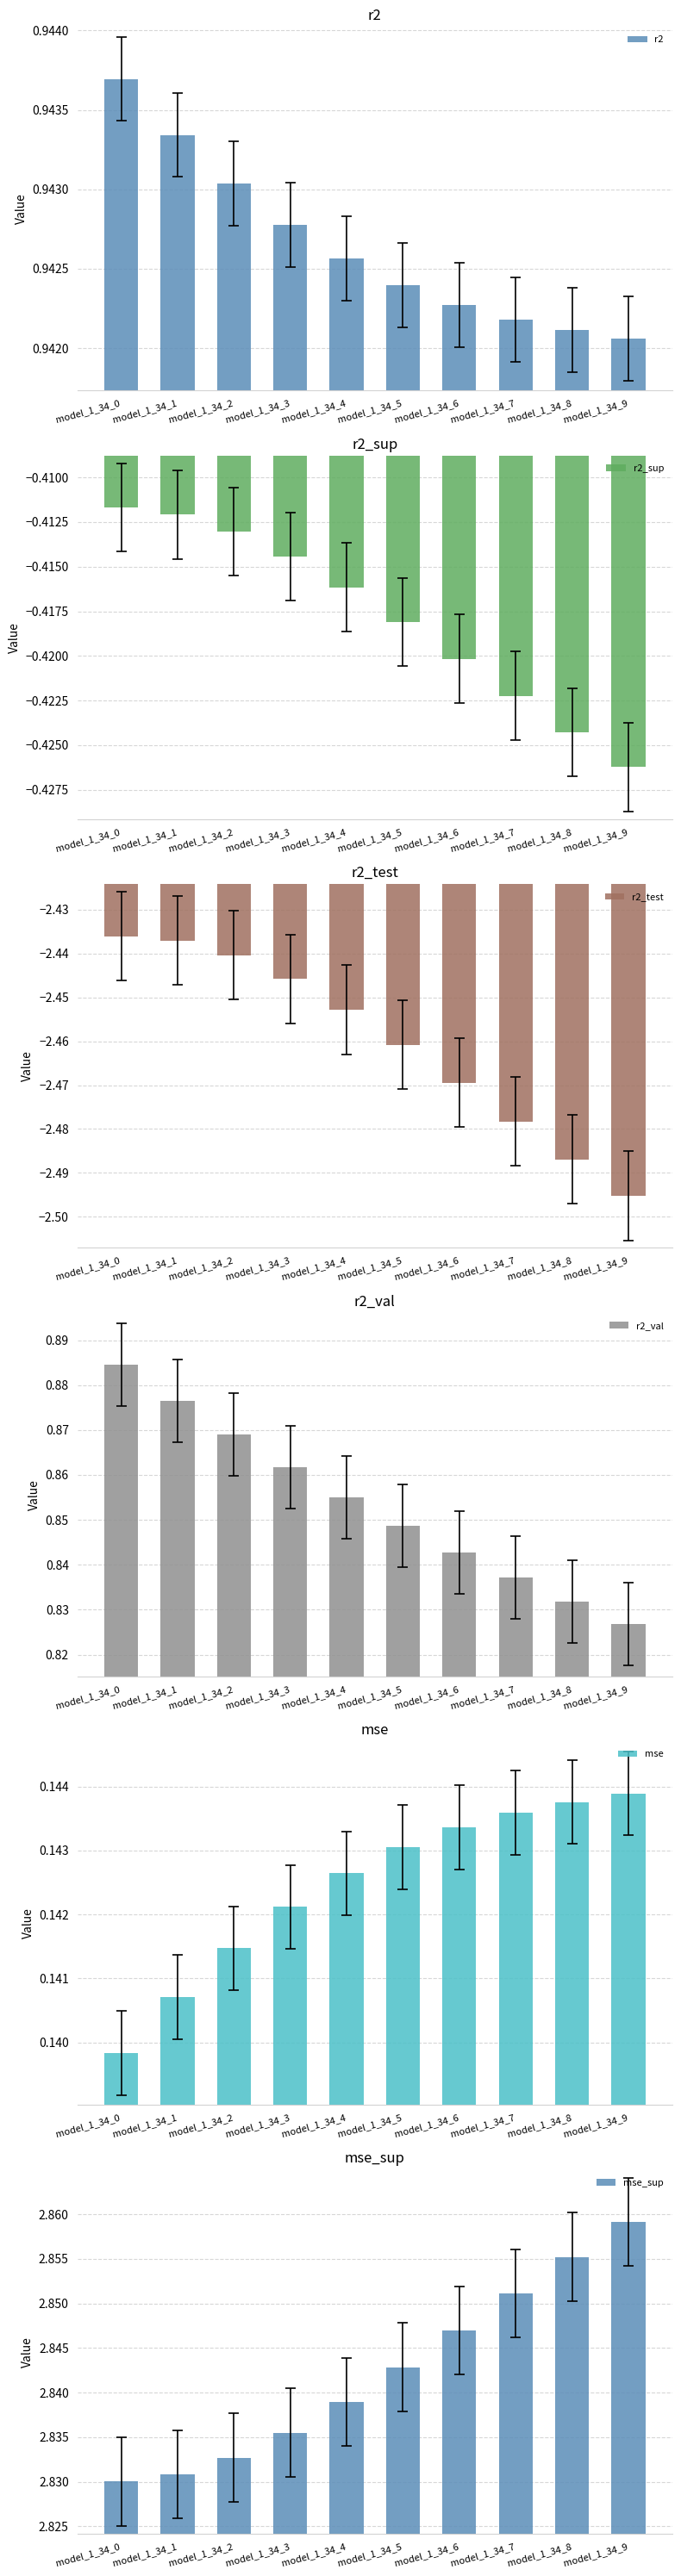

Which series has the largest total across all categories?

mse_sup